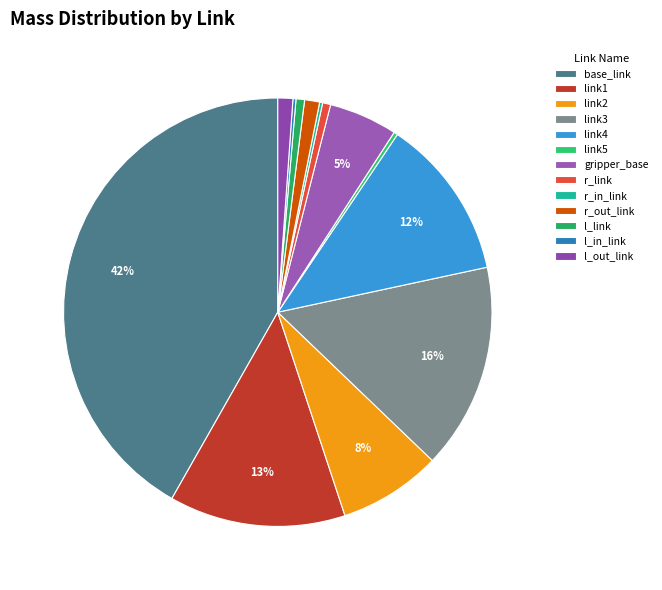

Rank the categories by value from highest to lowest.

base_link, link3, link1, link4, link2, gripper_base, r_out_link, l_out_link, l_link, r_link, link5, l_in_link, r_in_link